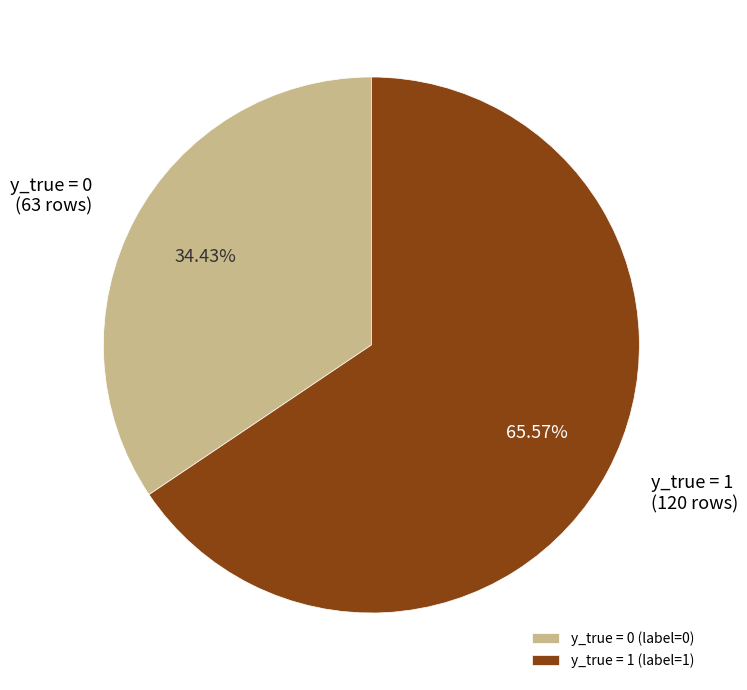

Between y_true = 1 (120 rows) and y_true = 0 (63 rows), which is larger?

y_true = 1 (120 rows)